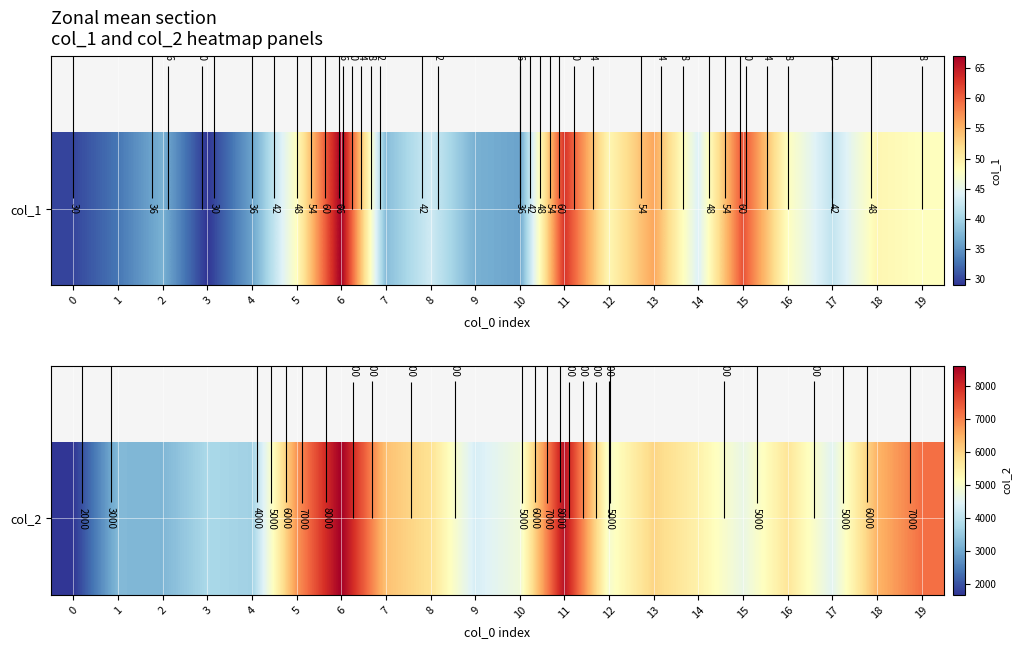

Is it true that the value at 6 is 8623?

True